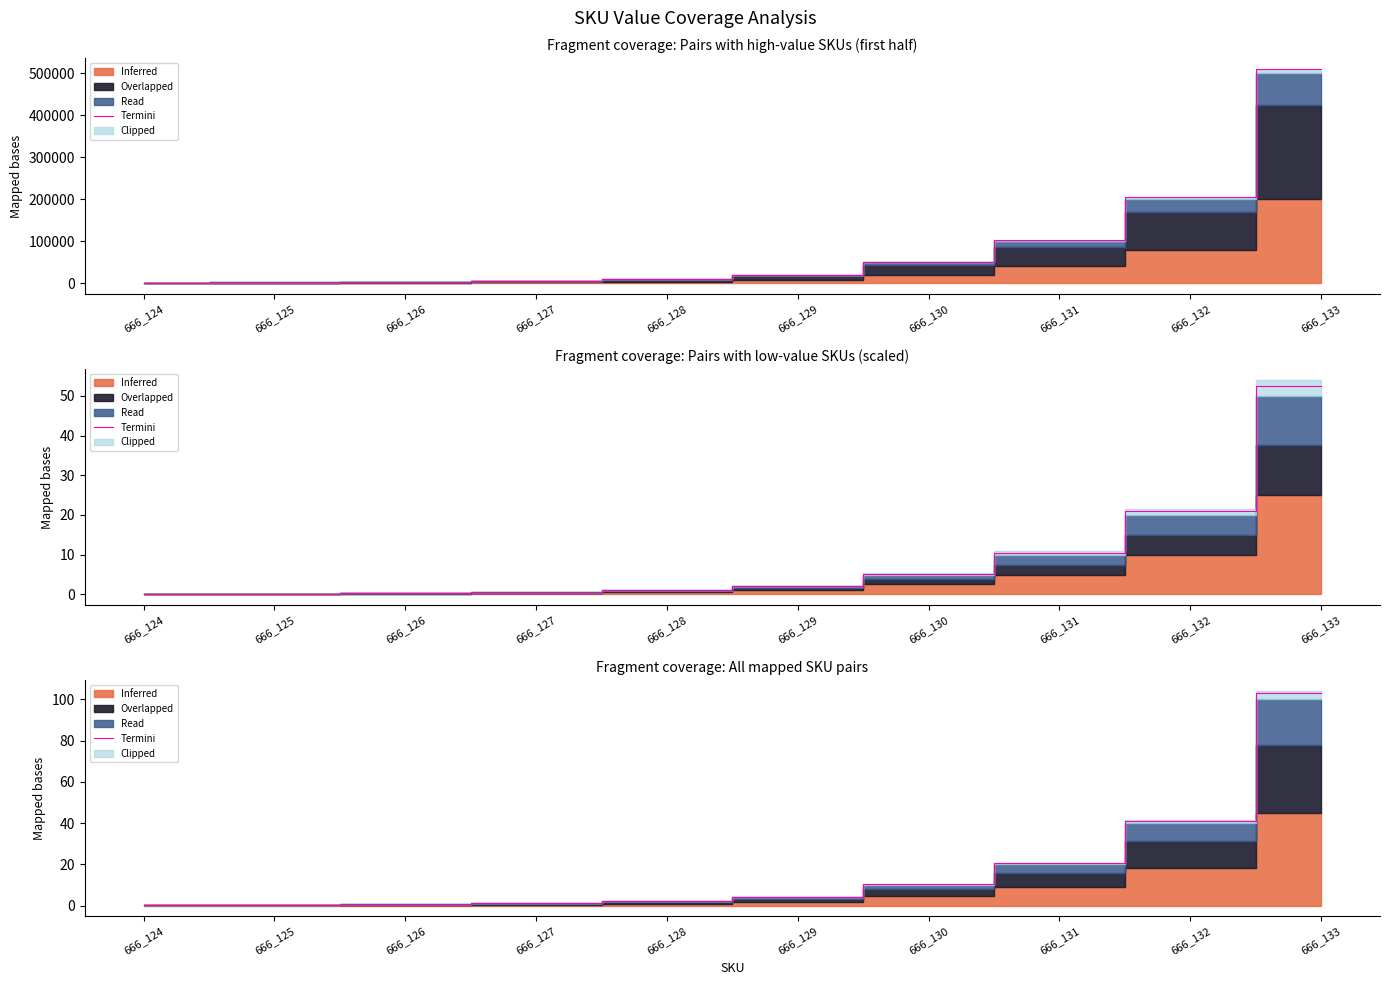

True or false: the data has more than 0 interior local peaks.

False